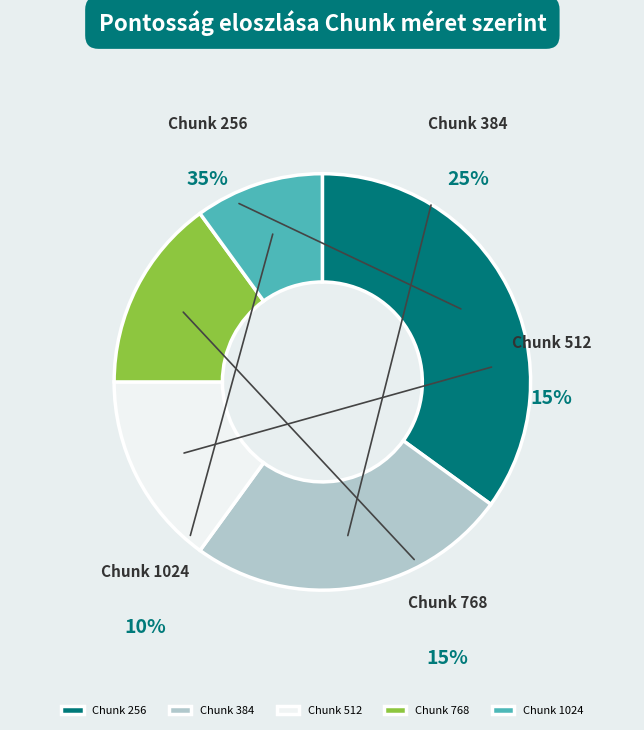

Is it true that 256 is 22% of the pie?

False